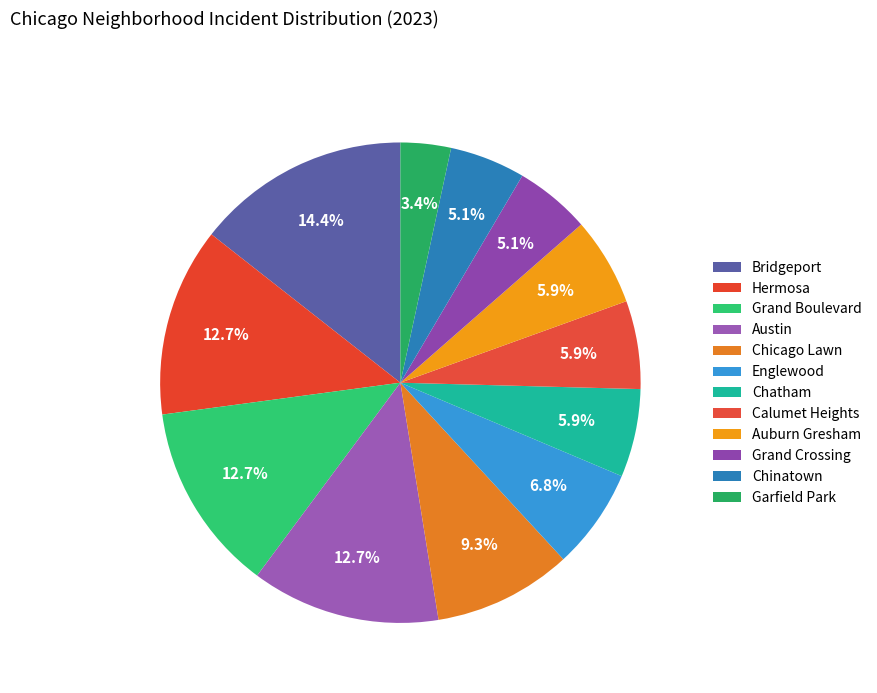

To the nearest percent, what percentage of the pie is Grand Crossing?

5%